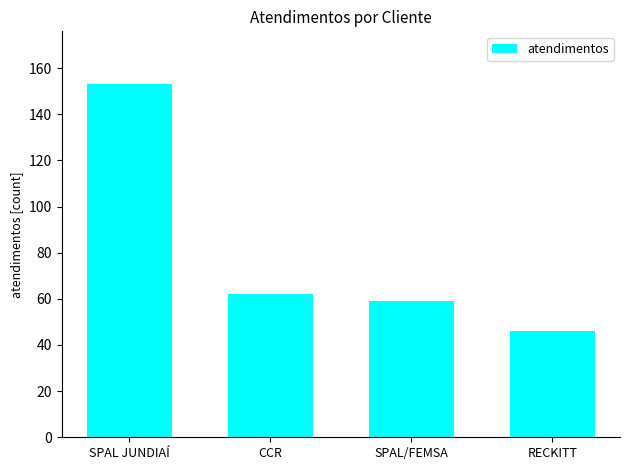

How many distinct data groups are displayed?

1